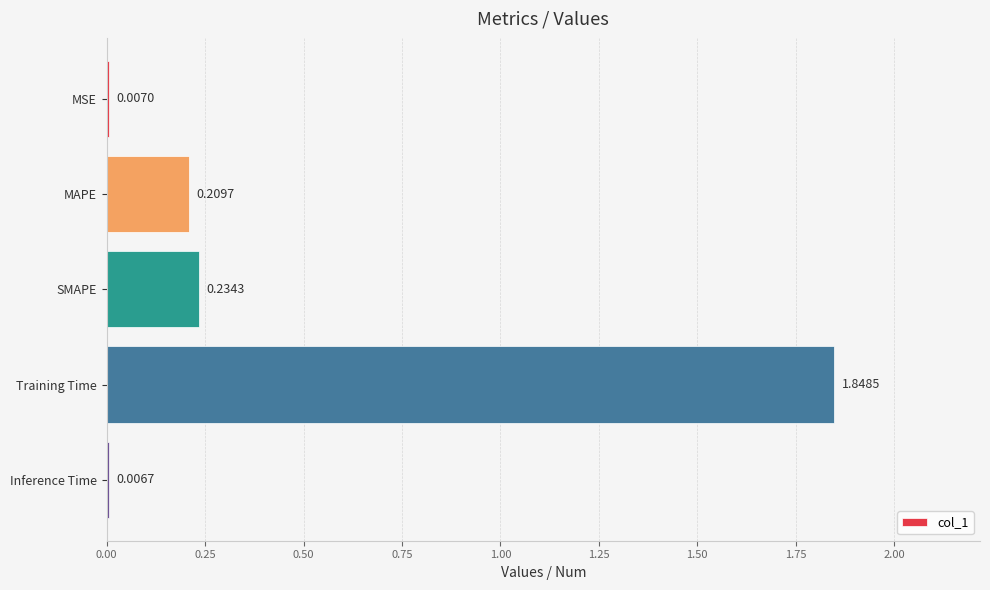

List the labels in order of value, smallest first.

Inference Time, MSE, MAPE, SMAPE, Training Time